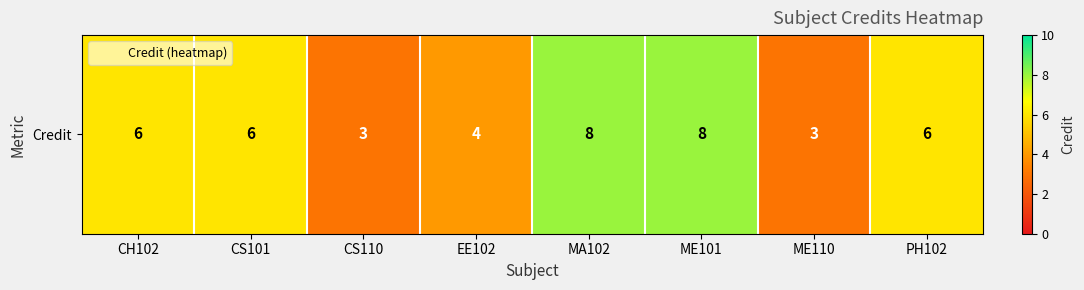

Reading left to right, what are all the values shown in this chart?

6	6	3	4	8	8	3	6